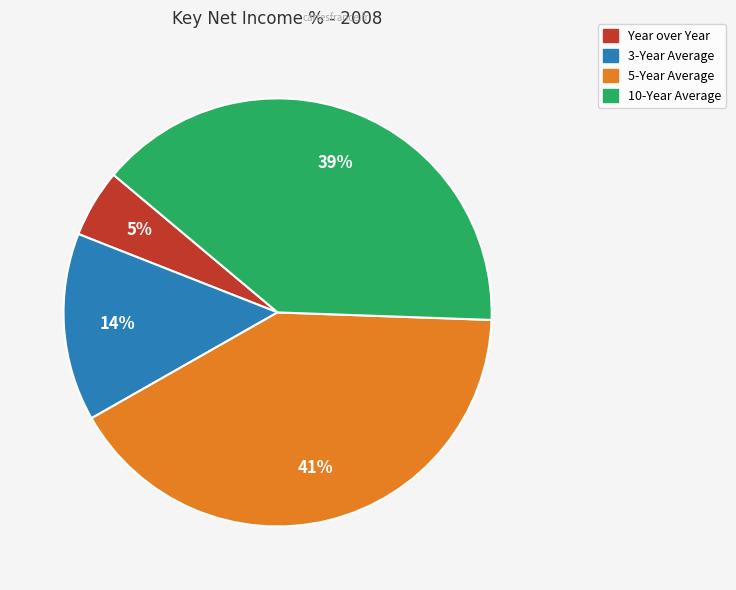

Count the number of slices in the pie.

4